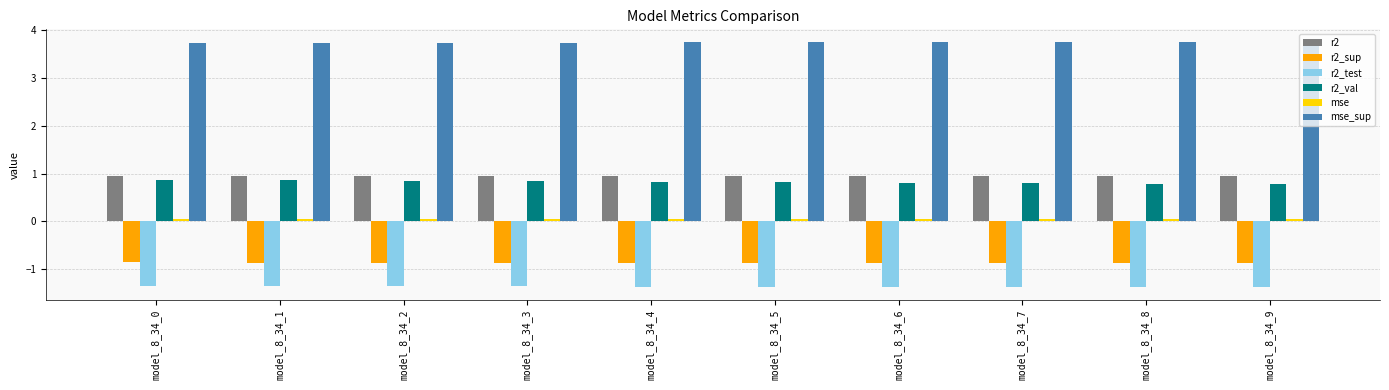

What is the greatest value displayed?

3.8